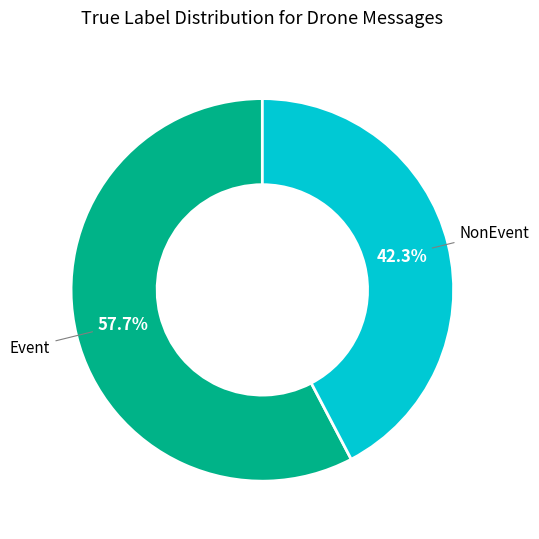

To the nearest percent, what portion does NonEvent represent?

42%